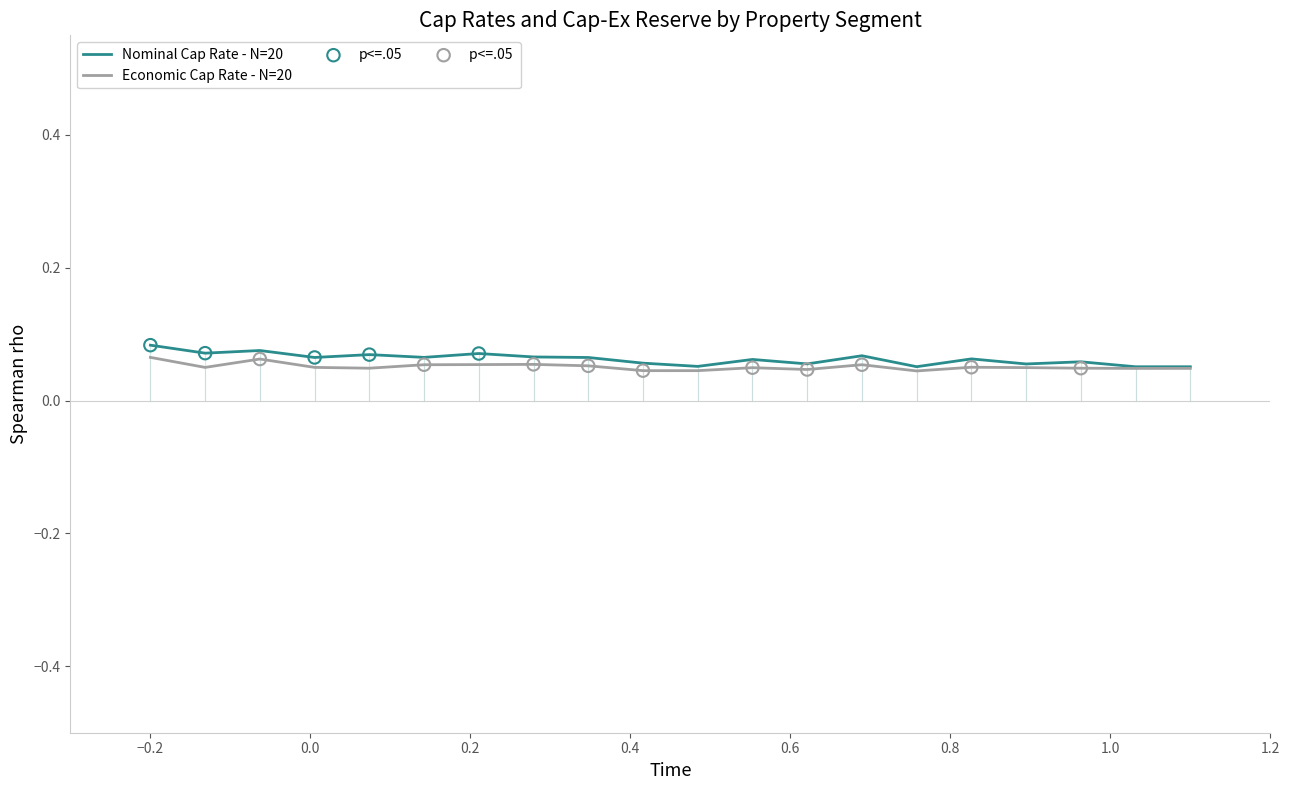

Which series has the largest range (max minus min)?

Nominal Cap Rate - N=20